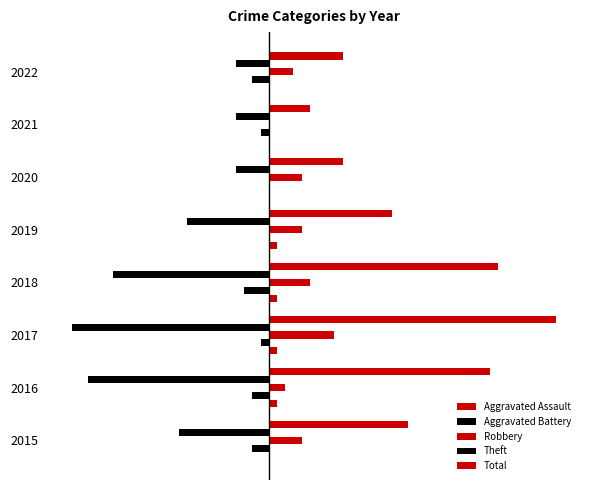

What is the value of the Robbery bar at the 1st from the left?

4